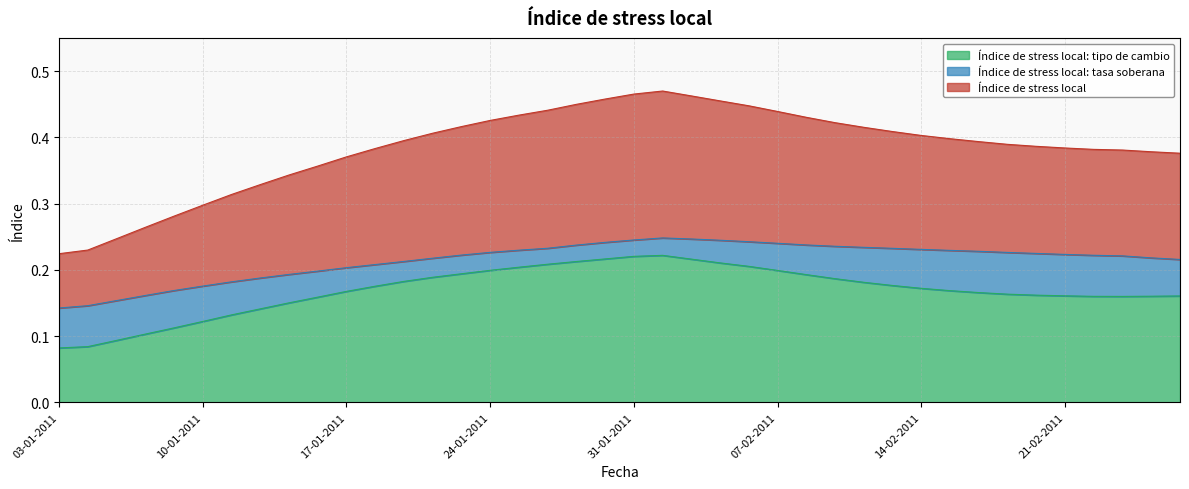

The Índice de stress local: tipo de cambio series shows 0.2 at 22-02-2011. True or false?

False